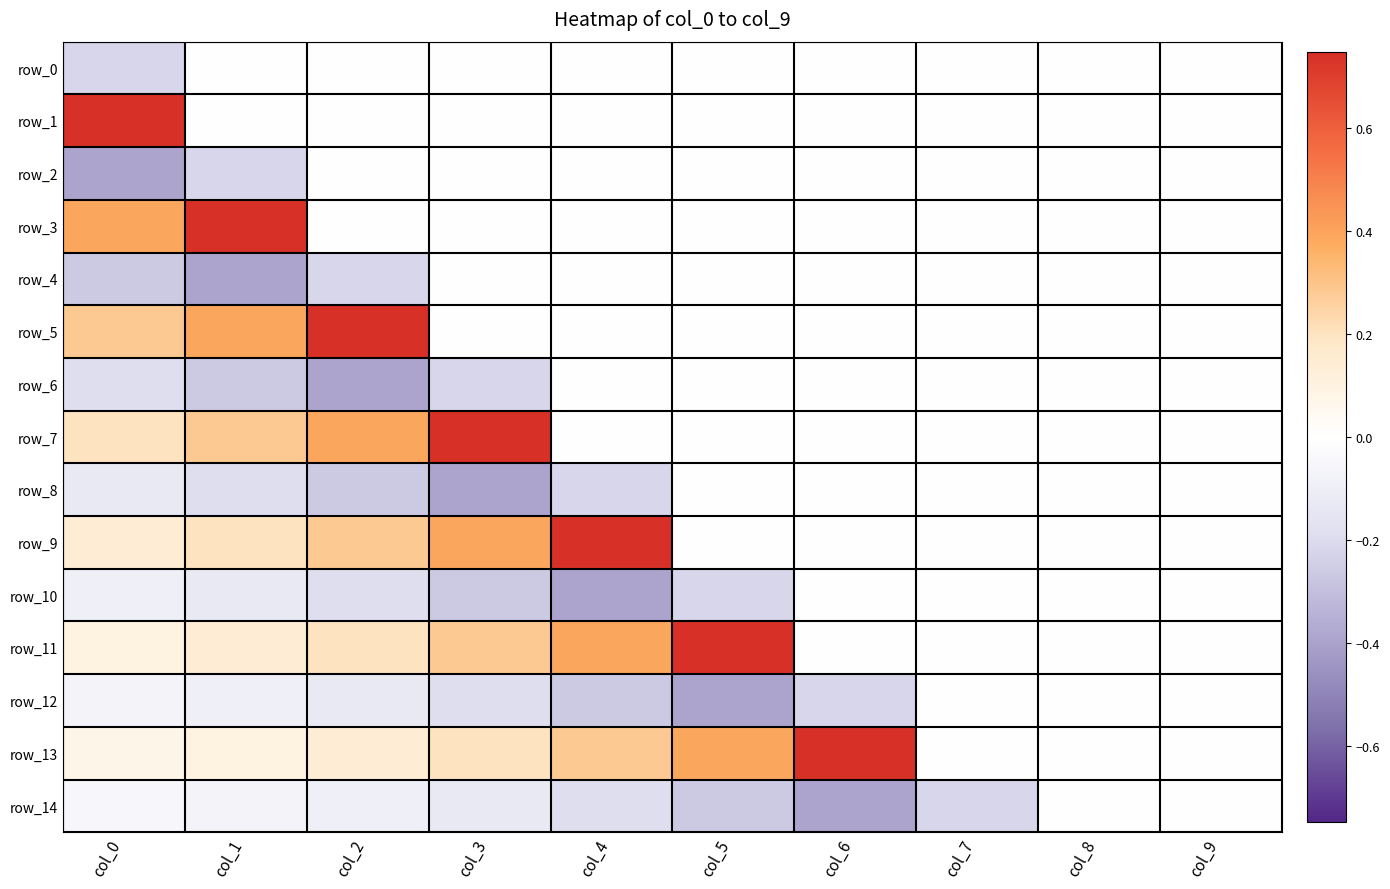

What is the difference between the second highest and second lowest values in the row_3 series?

0.4